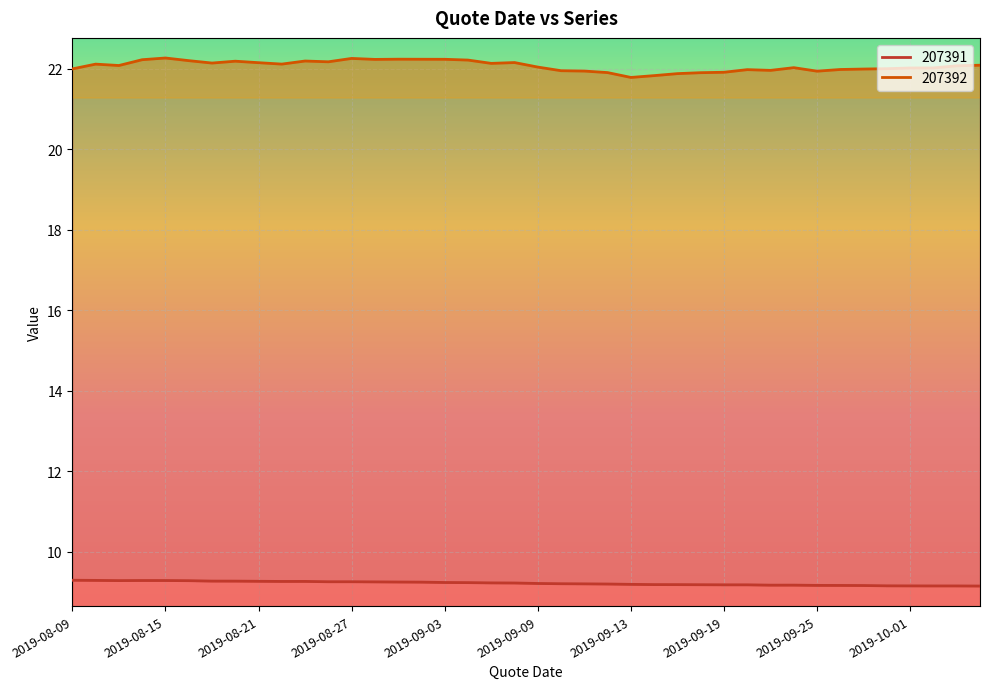

Rank the series by their average value, from lowest to highest.

207391, 207392